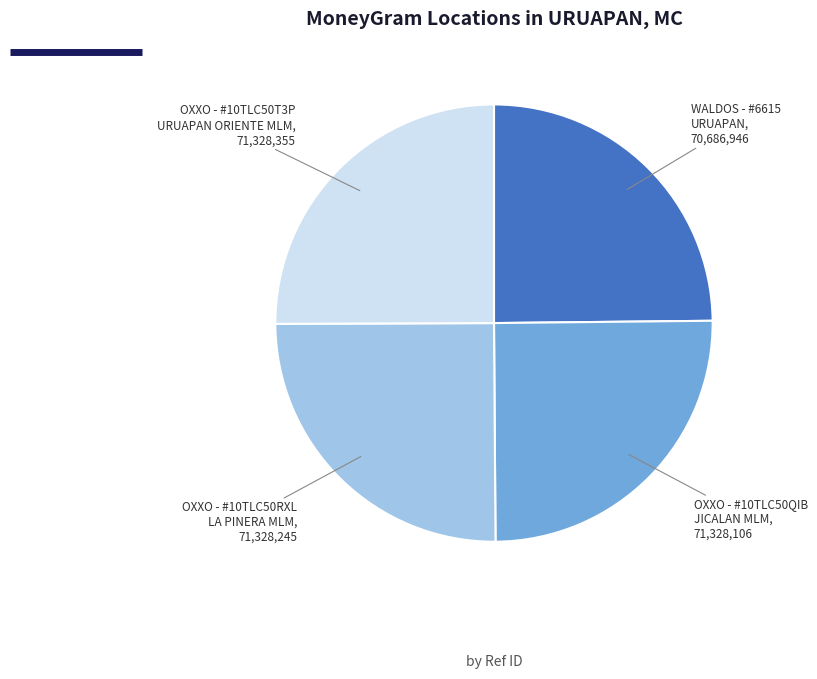

Is there a majority slice in this chart?

No